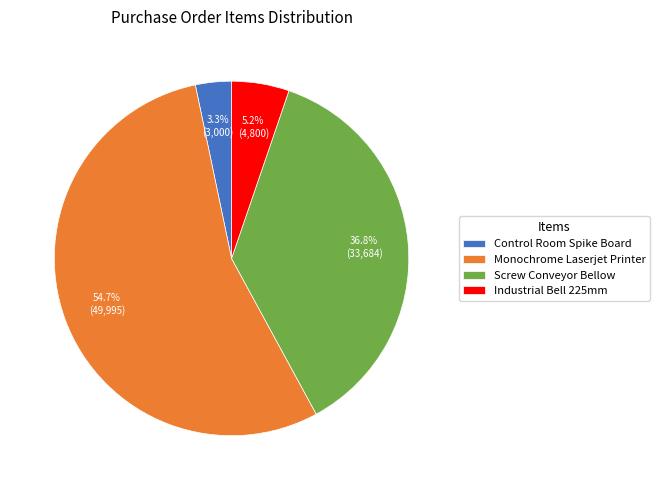

What is the ratio of the value at Industrial Bell 225mm to the value at Monochrome Laserjet Printer?

0.1